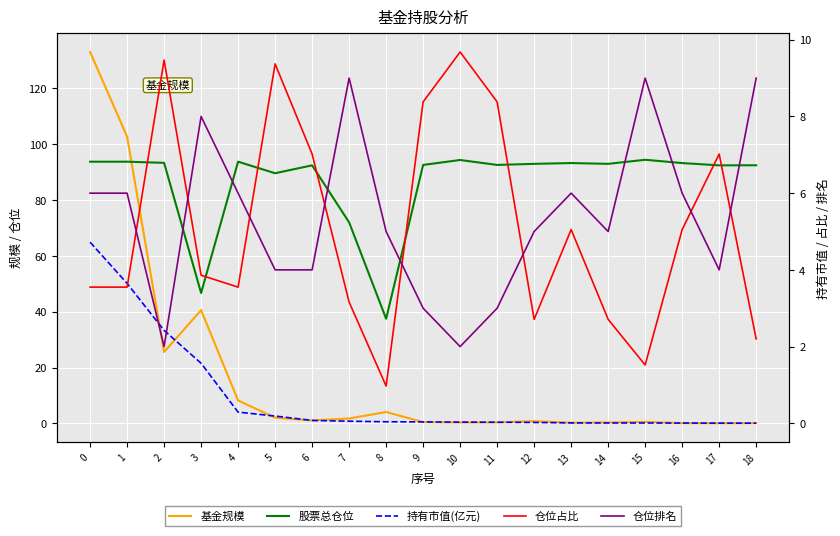

How many categories are shown in the chart?

19